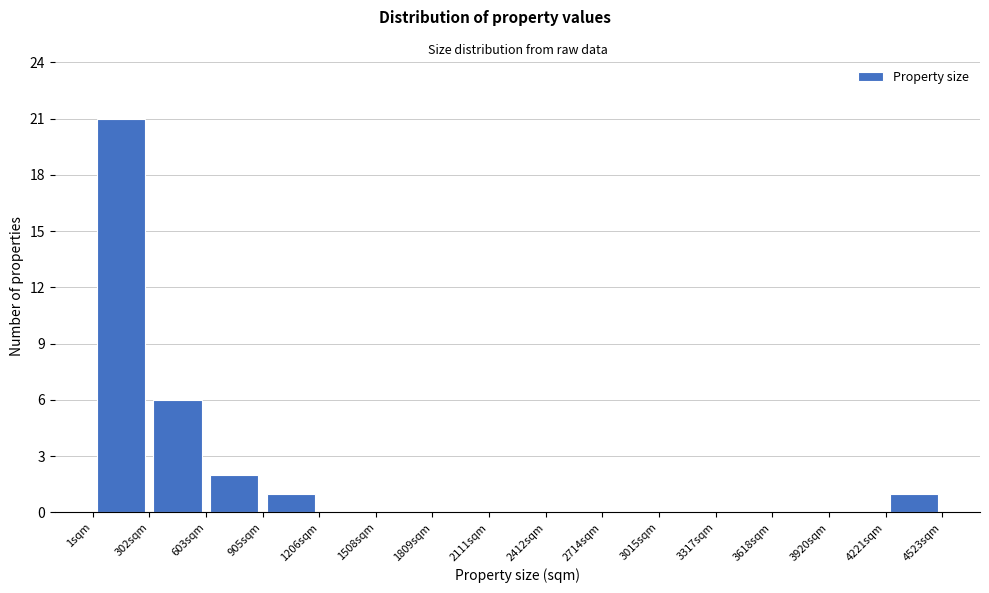

How tall is the bar that spans 900 to 1200 on the x-axis? Neither the bar edges nor the heights are printed on the chart, so give them approximately, as read against the axes.

1